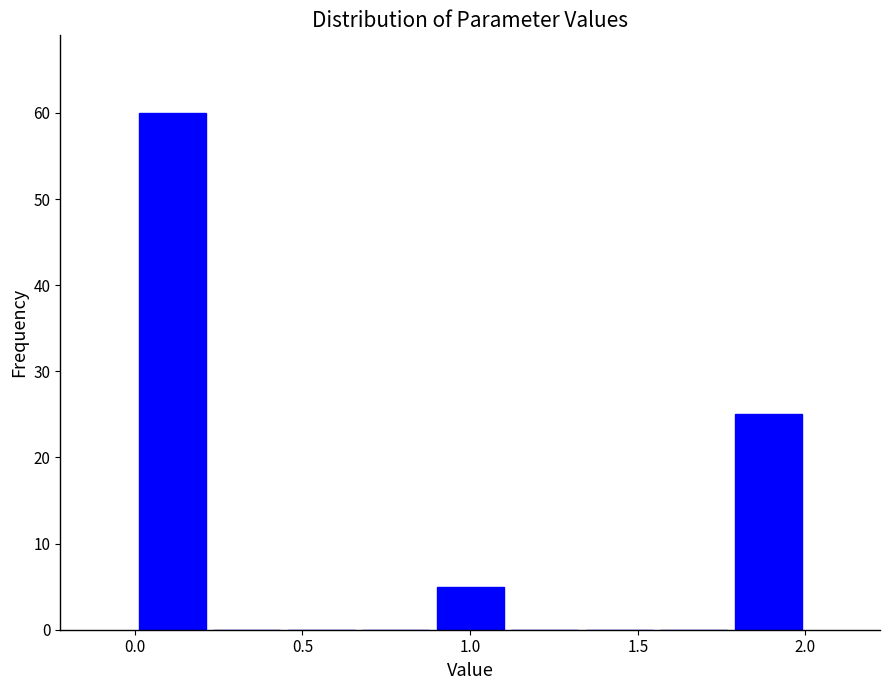

How tall is the bar that spans 0.90 to 1.10 on the x-axis? Neither the bar edges nor the heights are printed on the chart, so give them approximately, as read against the axes.

5